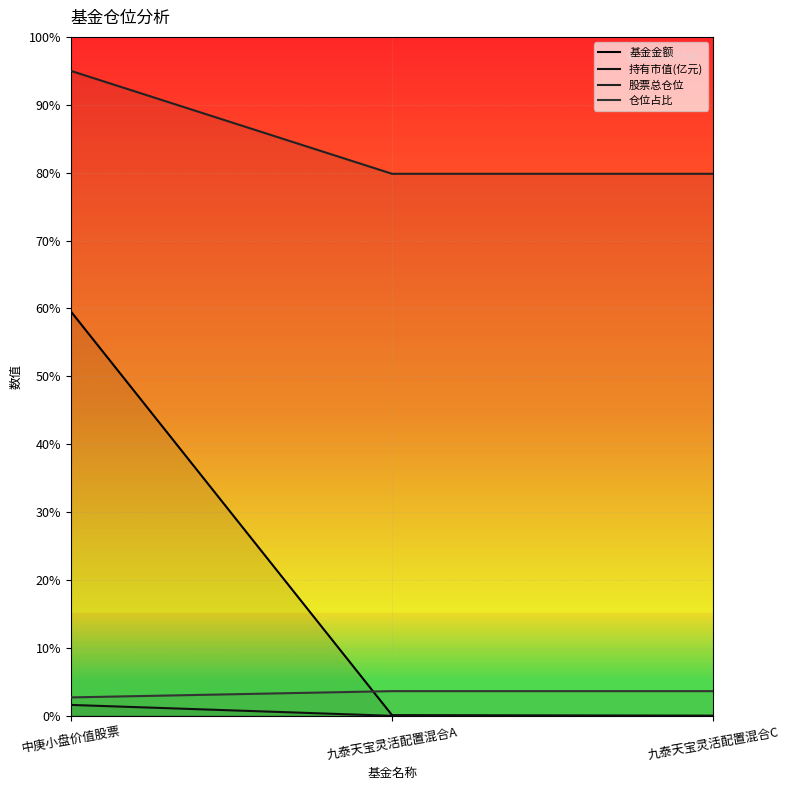

Rank the series at 九泰天宝灵活配置混合C from highest to lowest value.

股票总仓位, 仓位占比, 基金金额, 持有市值(亿元)